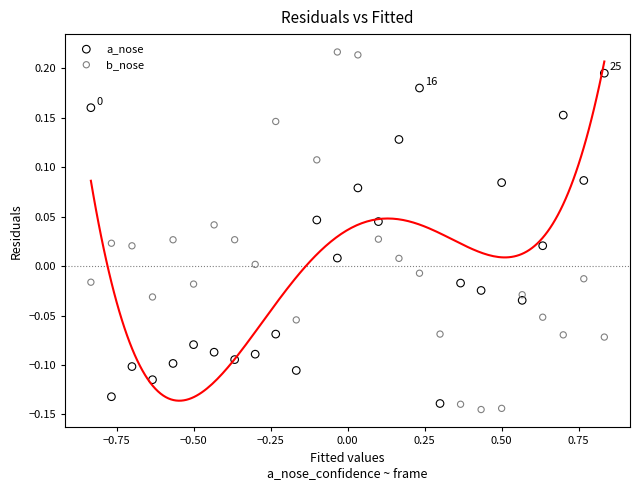

Across all data points, what is the range of X values (max minus min)?

1.7